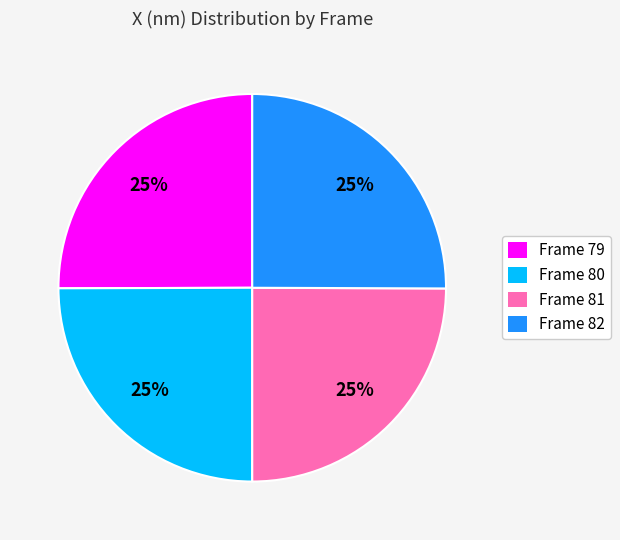

To the nearest percent, what percentage of the pie is Frame 79?

25%